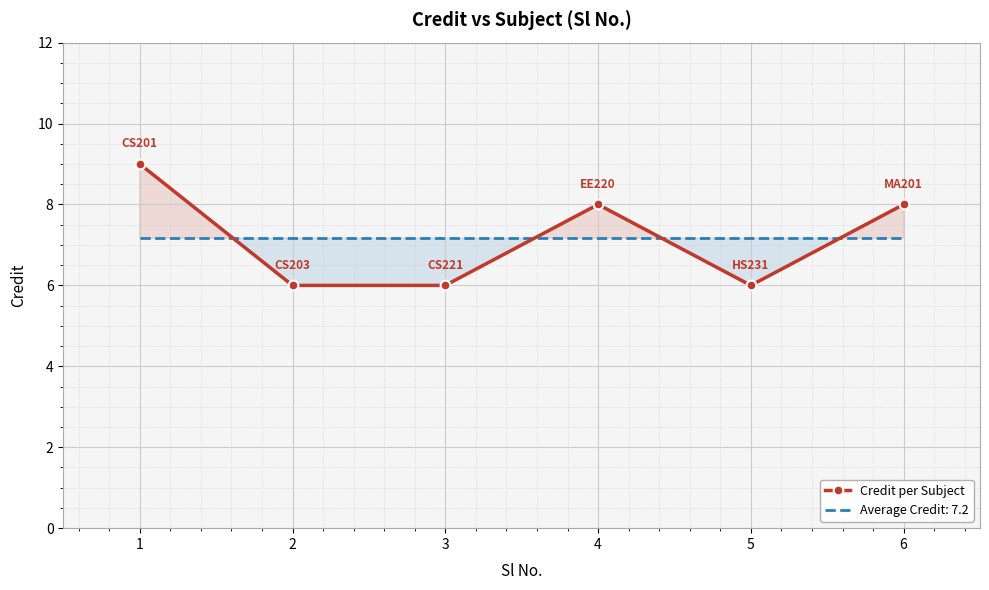

Which category has the highest value across all series?

1